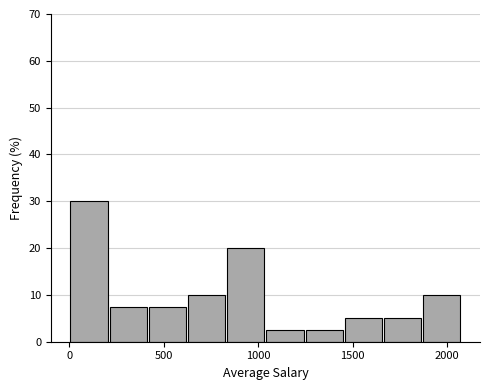

Reading left to right, list every bar in this chart as the range it spans on the x-axis followed by its height. Neither the bar edges nor the heights are printed on the chart, so give them approximately, as read against the axes.

0 to 200: 30
200 to 400: 8
400 to 600: 8
600 to 850: 10
850 to 1050: 20
1050 to 1250: 3
1250 to 1450: 3
1450 to 1650: 5
1650 to 1850: 5
1850 to 2050: 10